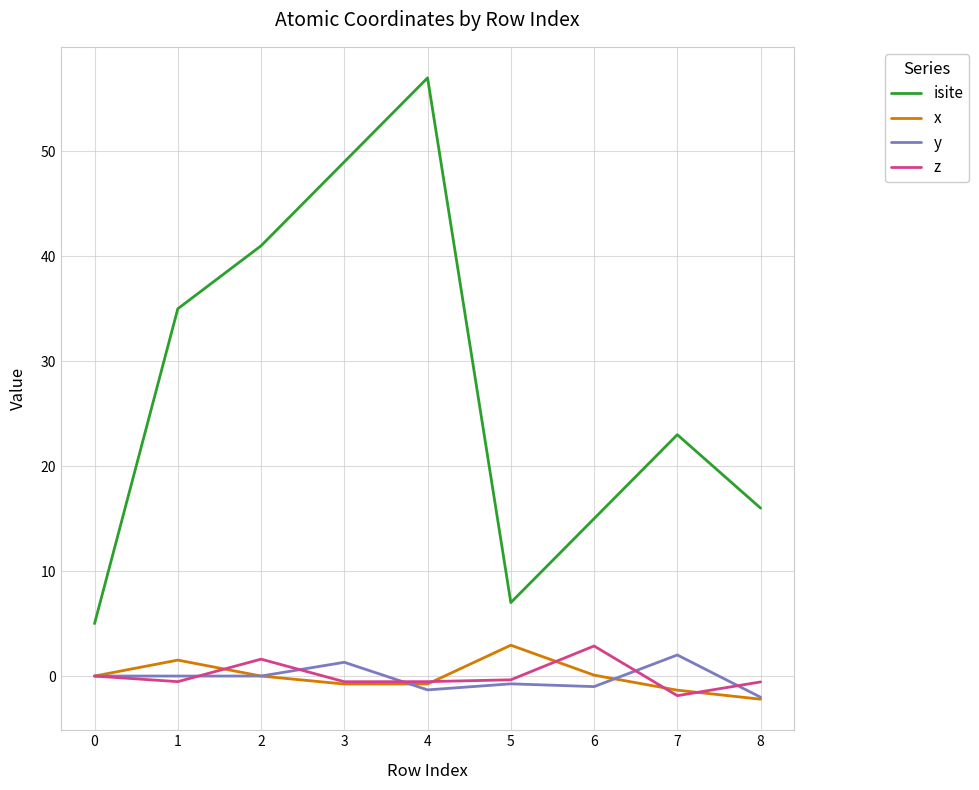

What is the sum of the z values at 4 and 0?

-0.5